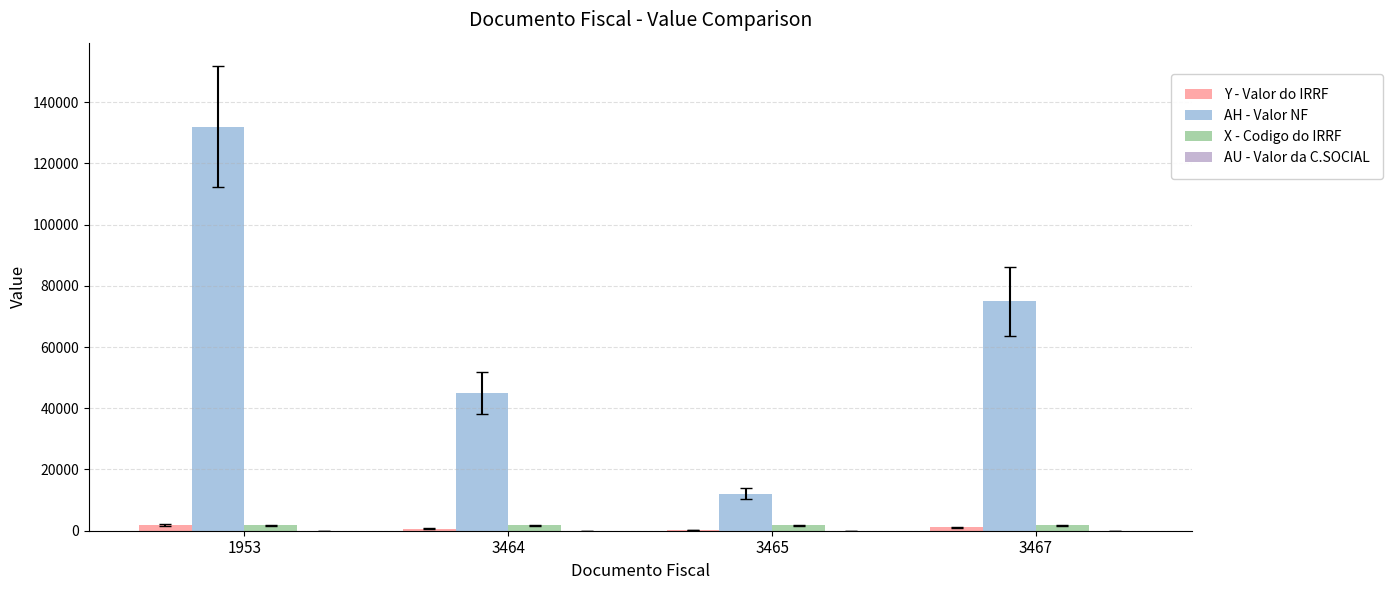

Which label corresponds to the largest value in the chart?

1953